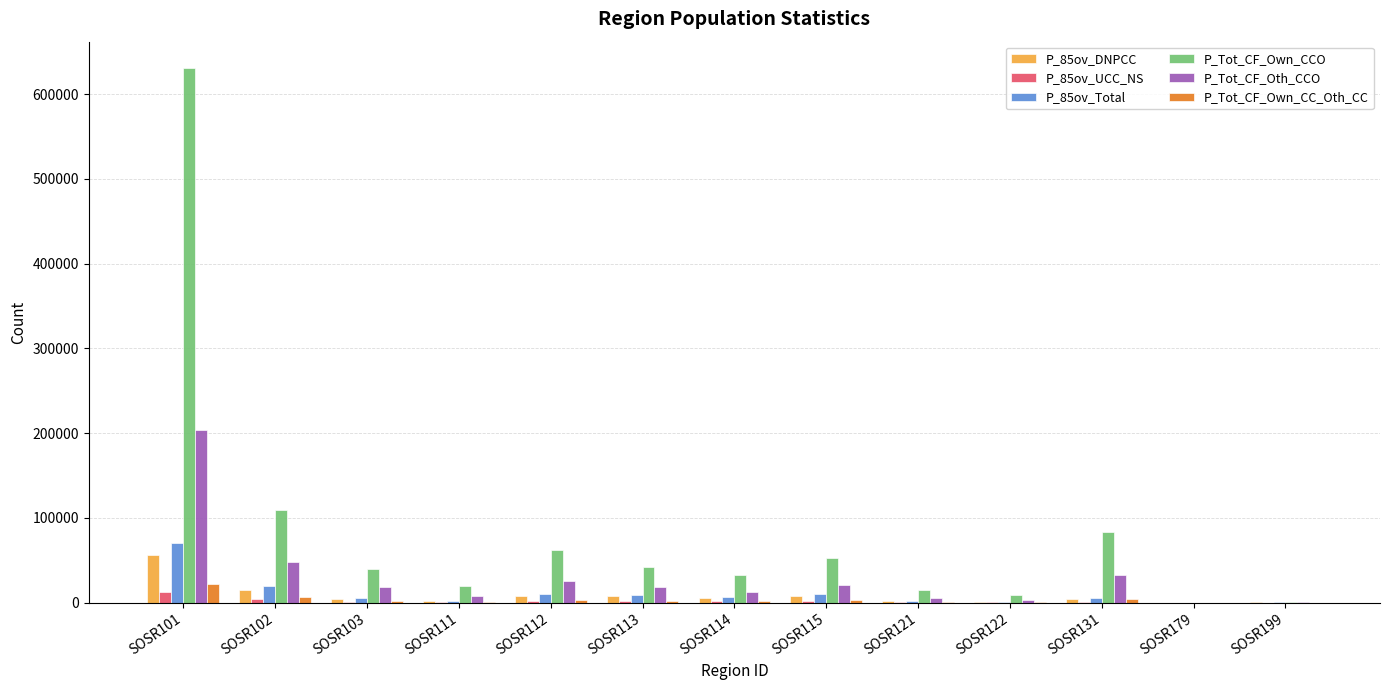

Is it true that P_85ov_UCC_NS equals 843 at SOSR131?

True